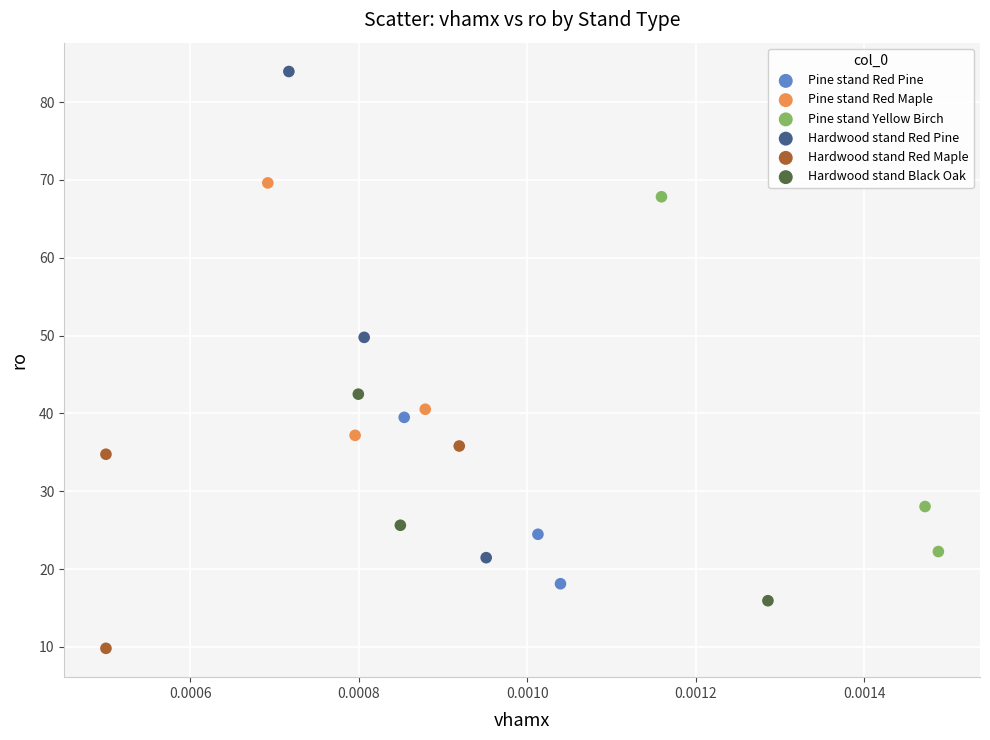

Which series has the largest Y range (max minus min)?

Hardwood stand Red Pine